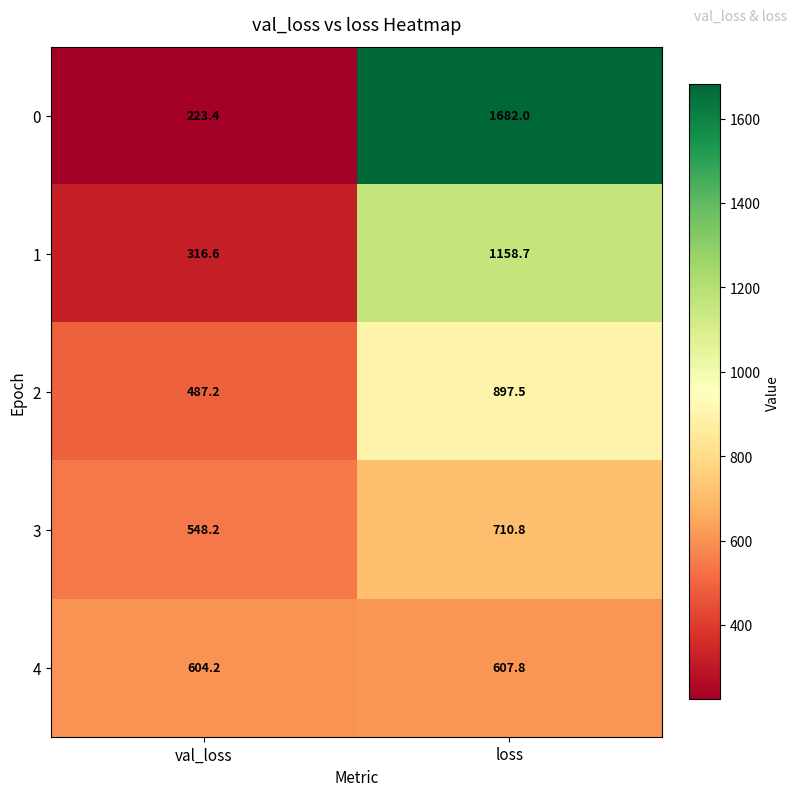

What is the highest value of the 0 series?

1682.0